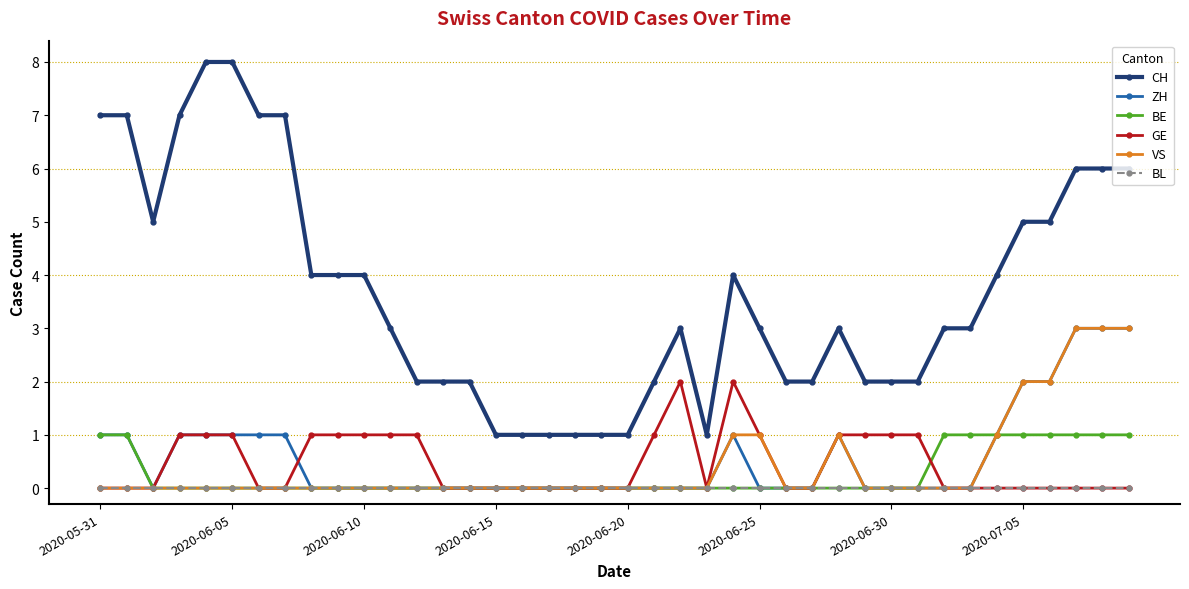

Which series has the largest range (max minus min)?

CH